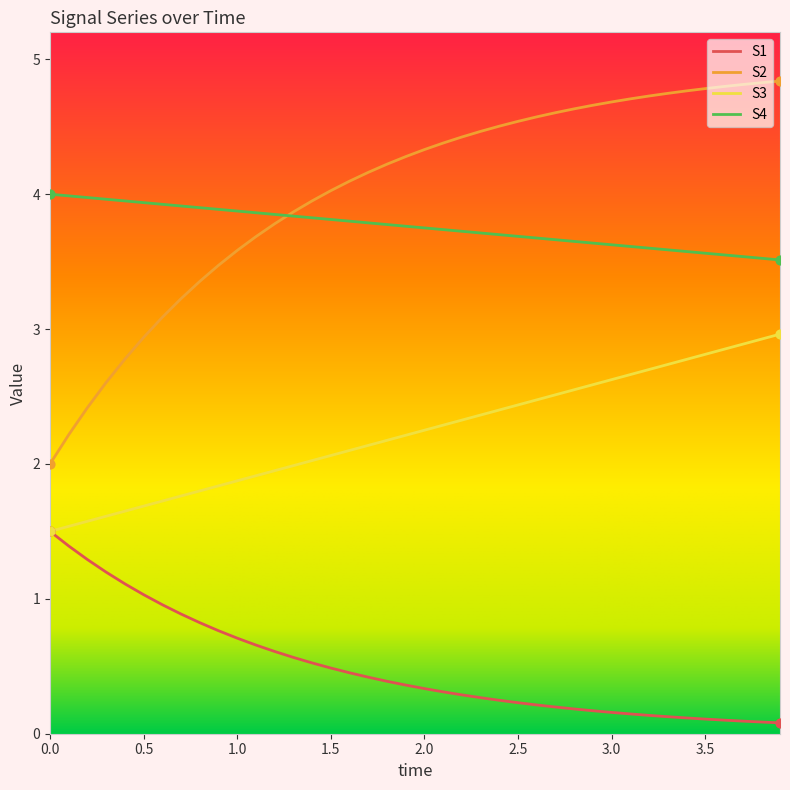

Which series has the largest range (max minus min)?

S2